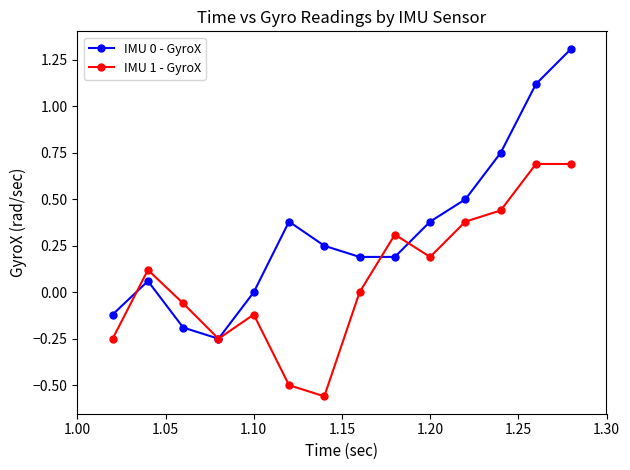

Which series has the widest spread of values?

IMU 0 - GyroX